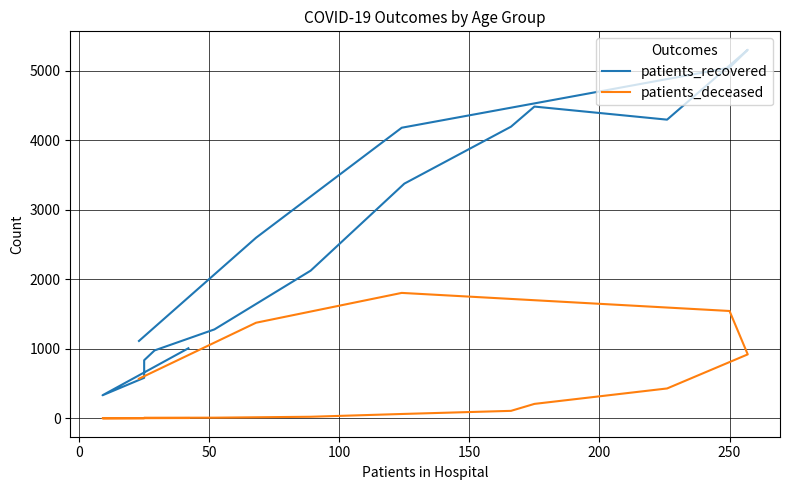

What is the value of the patients_recovered point at the 16th from the left?

1113